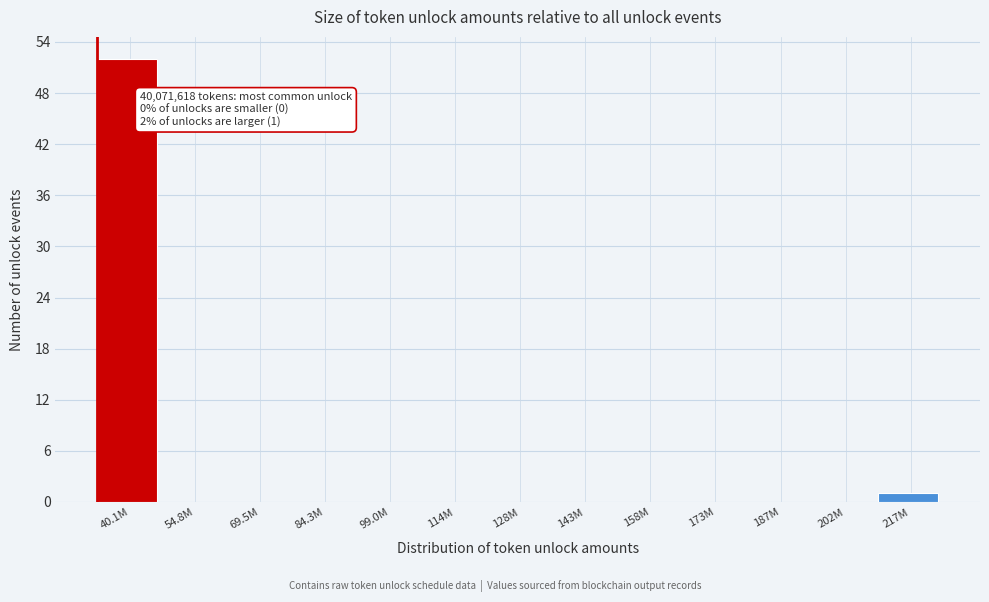

Reading right to left, extract all data points from this chart.

217M=1	202M=0	187M=0	173M=0	158M=0	143M=0	128M=0	114M=0	99.0M=0	84.3M=0	69.5M=0	54.8M=0	40.1M=52